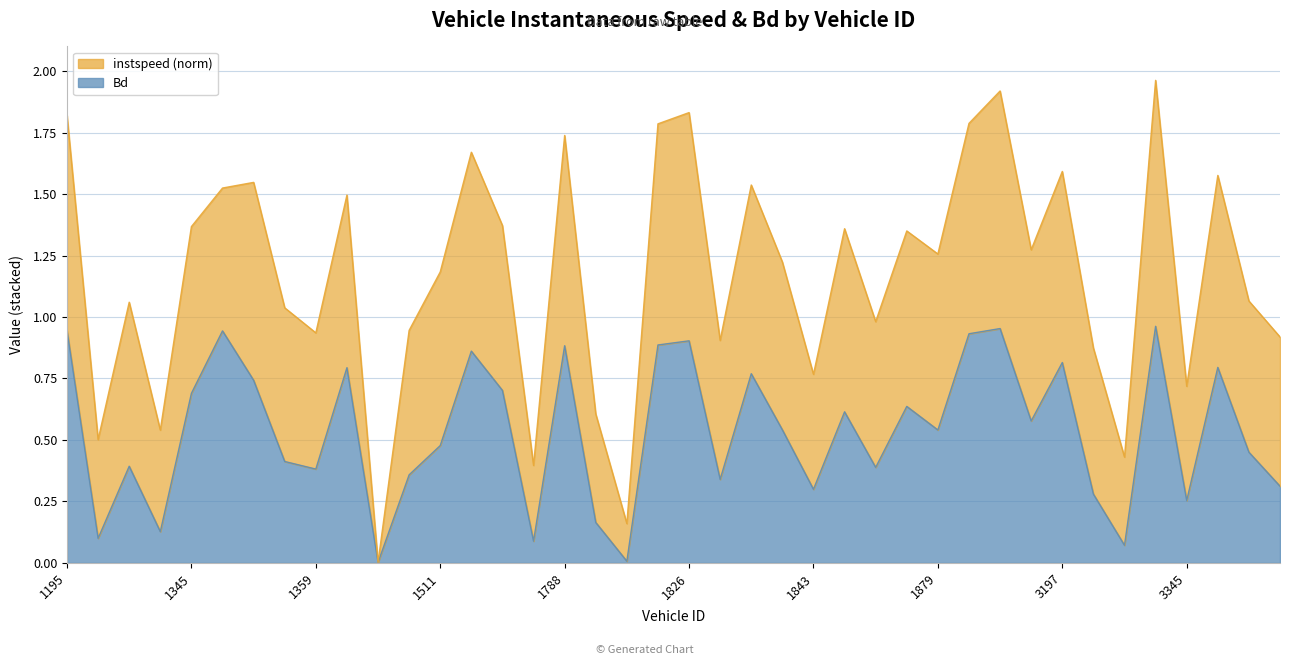

How many interior local peaks (higher than both neighbors) does the data have?

13